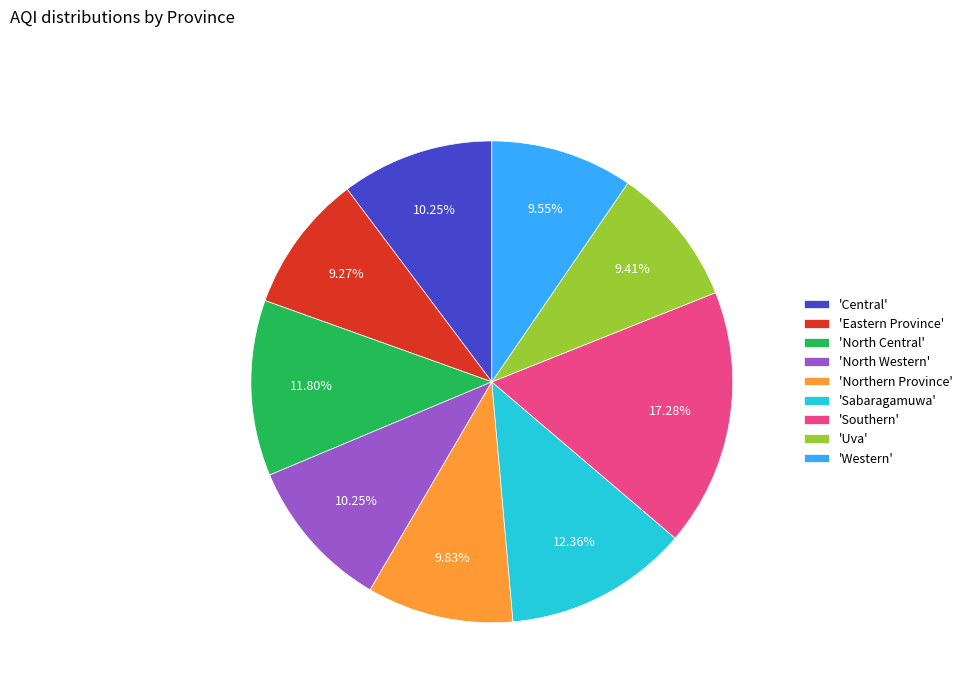

Does 'North Central' account for over 50% of the chart?

No